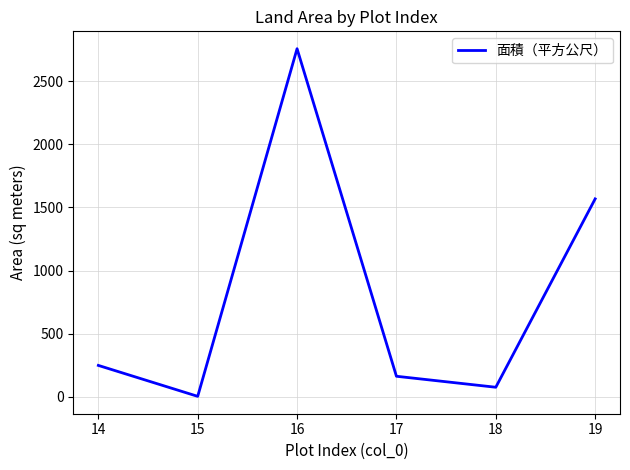

What is the approximate value at 15?

4.0